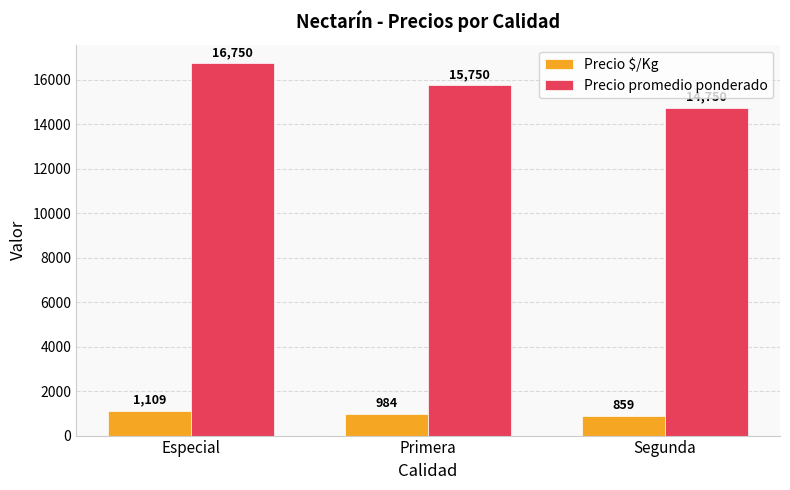

What is the sum of all Precio $/Kg values?

2952